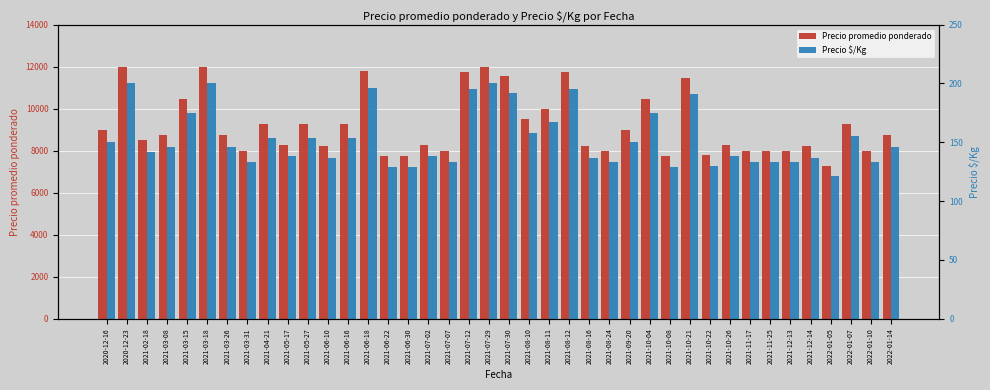

Where is Precio $/Kg nearest to the value 160?

2021-08-10